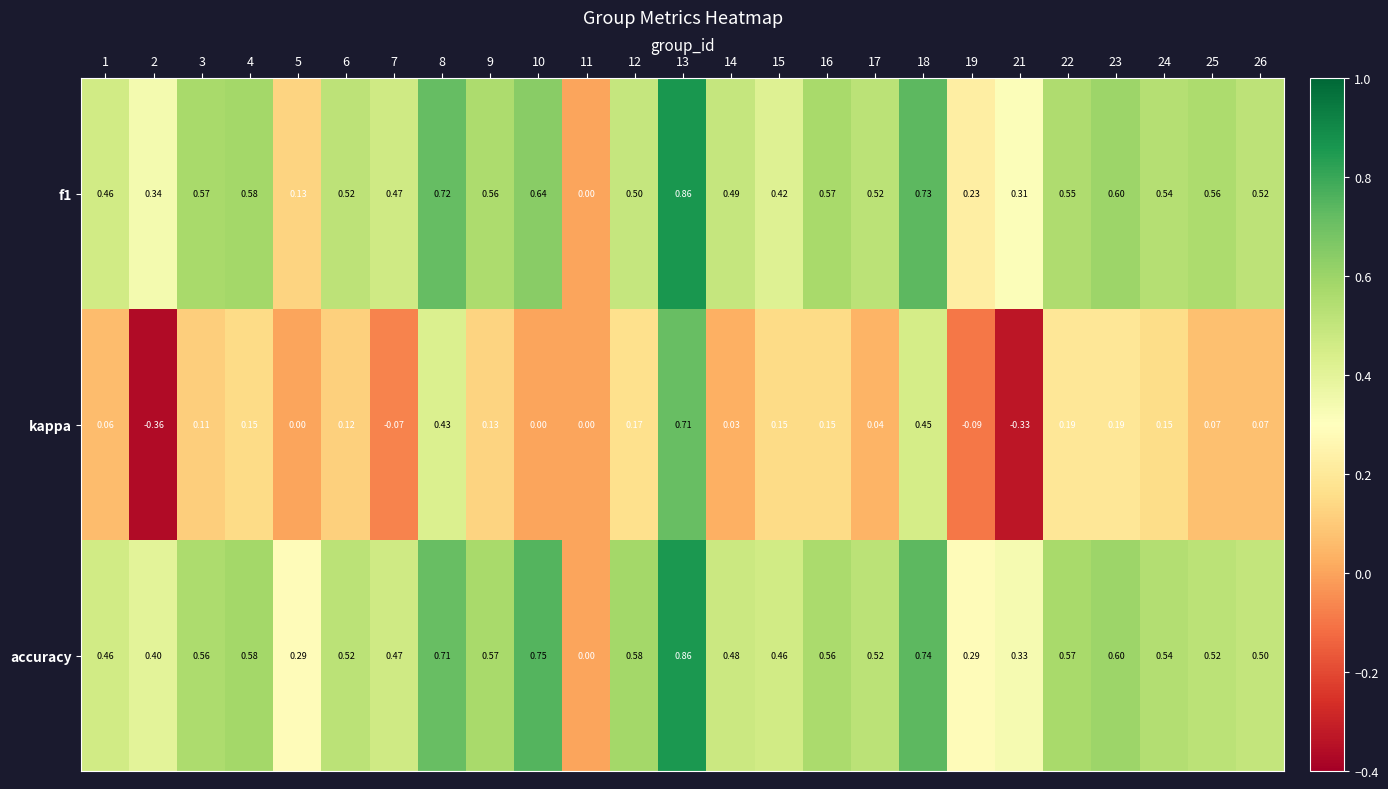

Which series has the widest spread of values?

kappa